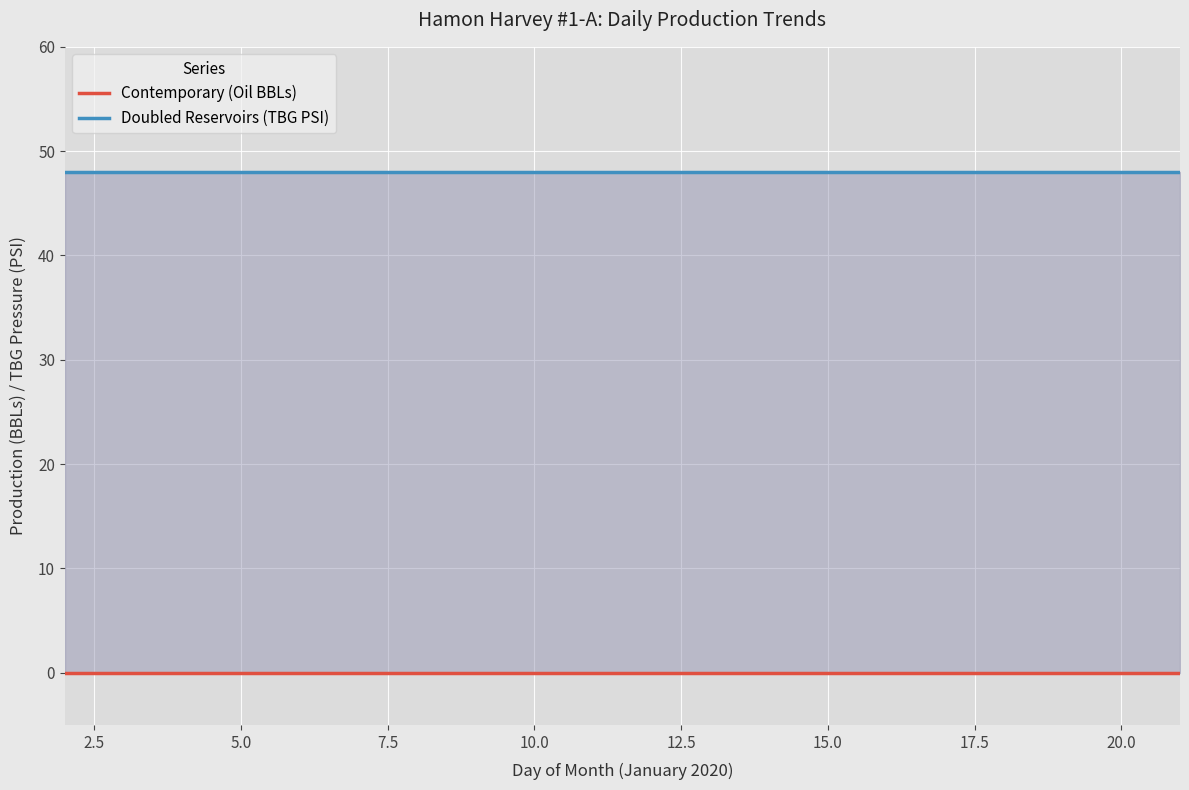

Is the value of Contemporary (Oil BBLs) at 20.0 greater than the value of Doubled Reservoirs (TBG PSI) at 12?

No